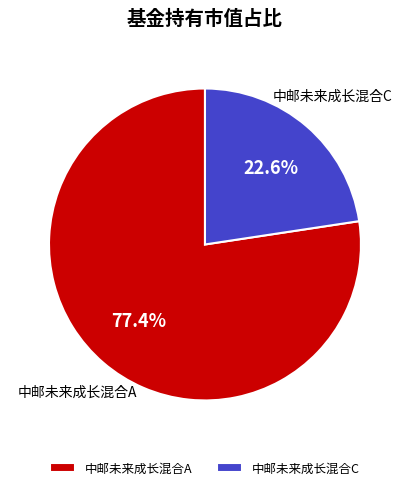

What percentage is the 中邮未来成长混合C slice, to the nearest percent?

23%